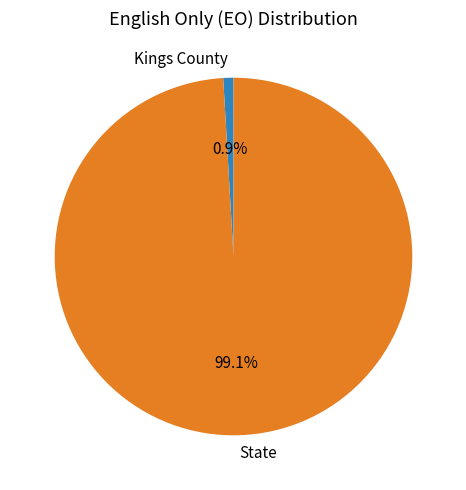

Which category has the smallest portion of the pie?

Kings County